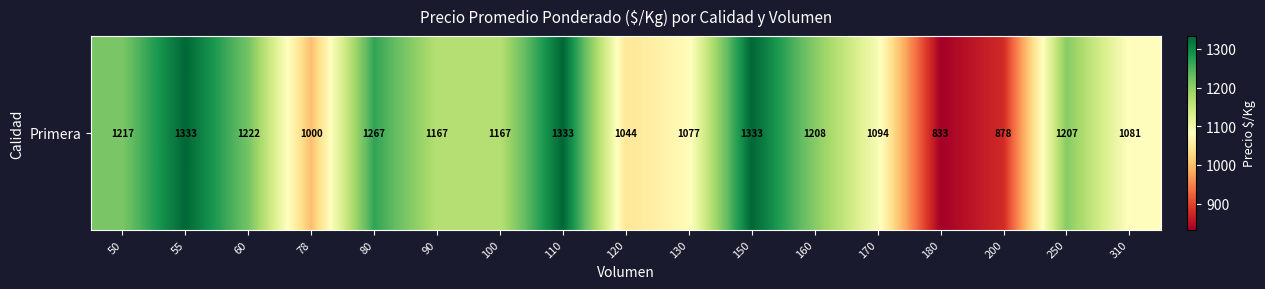

Rank the categories by value from lowest to highest.

180, 200, 78, 120, 130, 310, 170, 90, 100, 250, 160, 50, 60, 80, 55, 110, 150